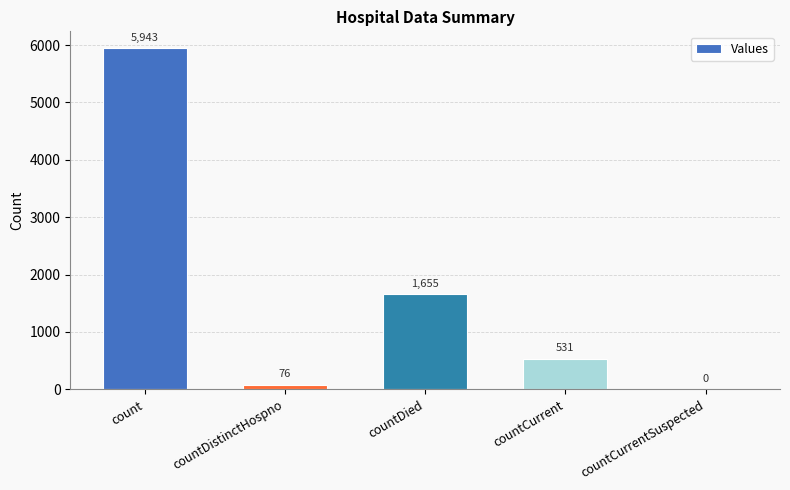

What value does the data have at count, to the nearest 50?

5950